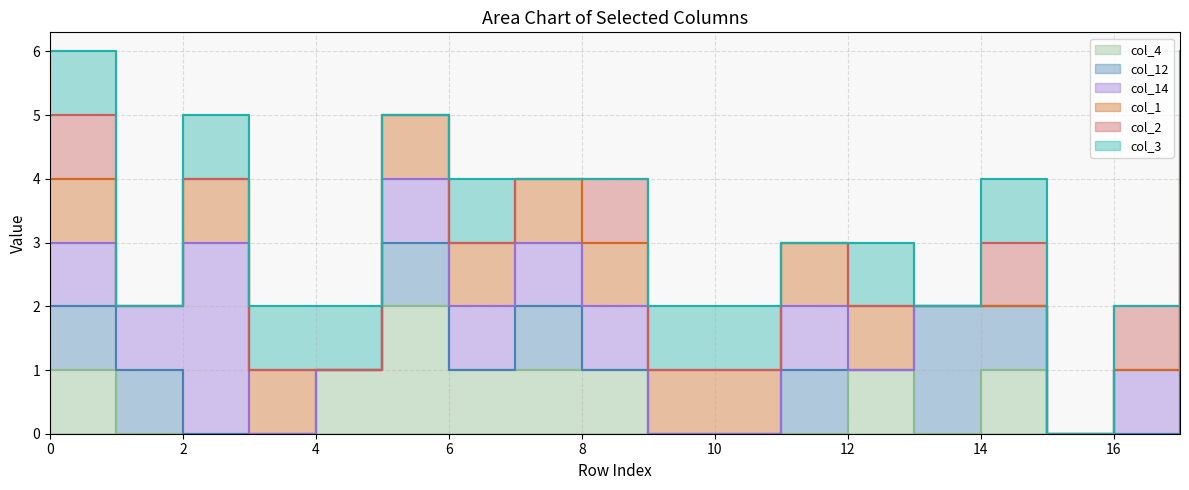

Reading right to left, list all the values displayed in this chart.

col_4: 17=1	16=0	15=0	14=1	13=0	12=1	11=0	10=0	9=0	8=1	7=1	6=1	5=2	4=1	3=0	2=0	1=0	0=1
col_12: 17=1	16=0	15=0	14=1	13=2	12=0	11=1	10=0	9=0	8=0	7=1	6=0	5=1	4=0	3=0	2=0	1=1	0=1
col_14: 17=1	16=1	15=0	14=0	13=0	12=0	11=1	10=0	9=0	8=1	7=1	6=1	5=1	4=0	3=0	2=3	1=1	0=1
col_1: 17=1	16=0	15=0	14=0	13=0	12=1	11=1	10=1	9=1	8=1	7=1	6=1	5=1	4=0	3=1	2=1	1=0	0=1
col_2: 17=1	16=1	15=0	14=1	13=0	12=0	11=0	10=0	9=0	8=1	7=0	6=0	5=0	4=0	3=0	2=0	1=0	0=1
col_3: 17=1	16=0	15=0	14=1	13=0	12=1	11=0	10=1	9=1	8=0	7=0	6=1	5=0	4=1	3=1	2=1	1=0	0=1